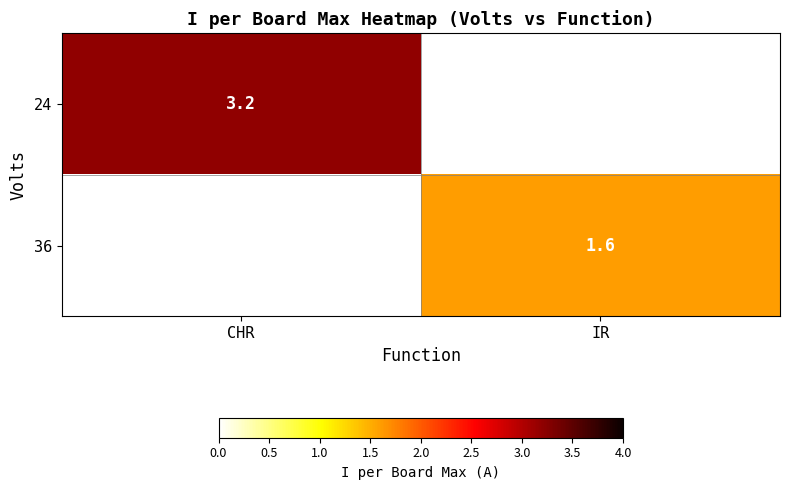

Is it true that 24 equals 0.7 at CHR?

False